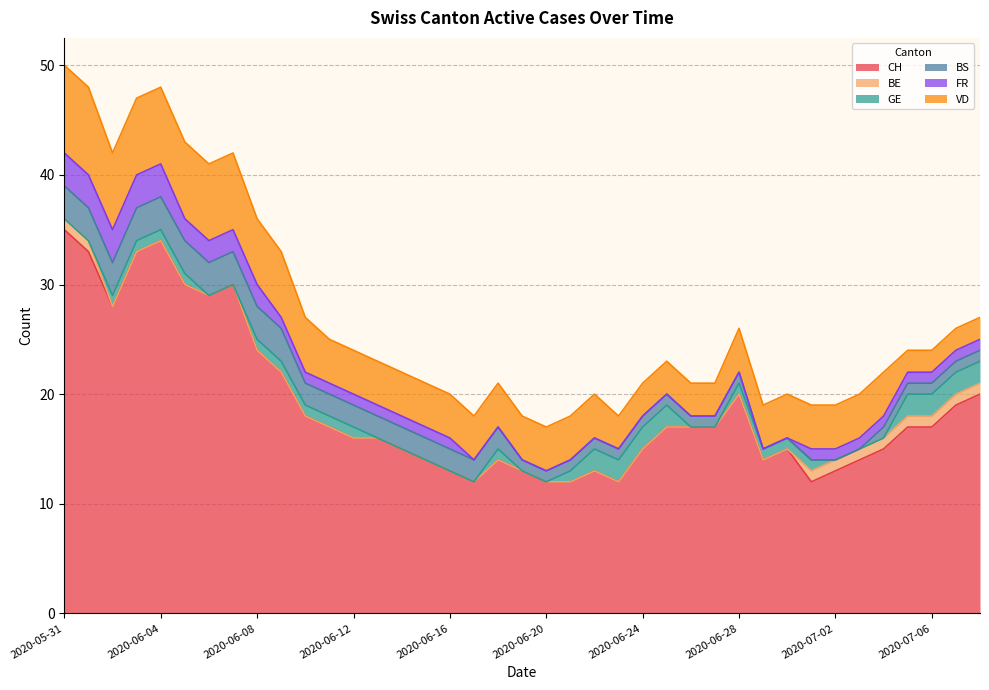

The CH series shows 6 at 2020-06-17. True or false?

False